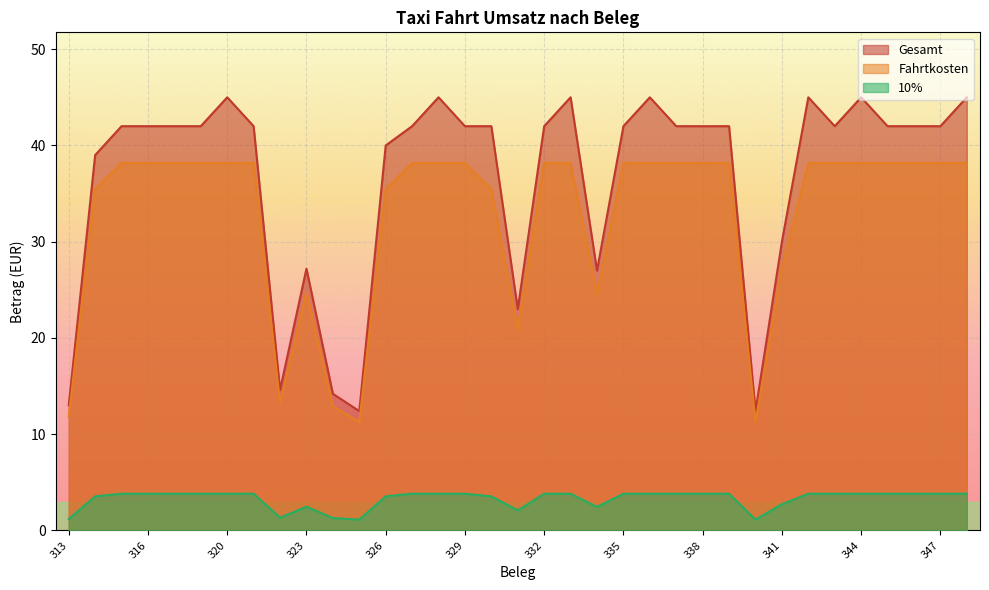

Is the value of Fahrtkosten at 316 greater than the value of 10% at 332?

Yes